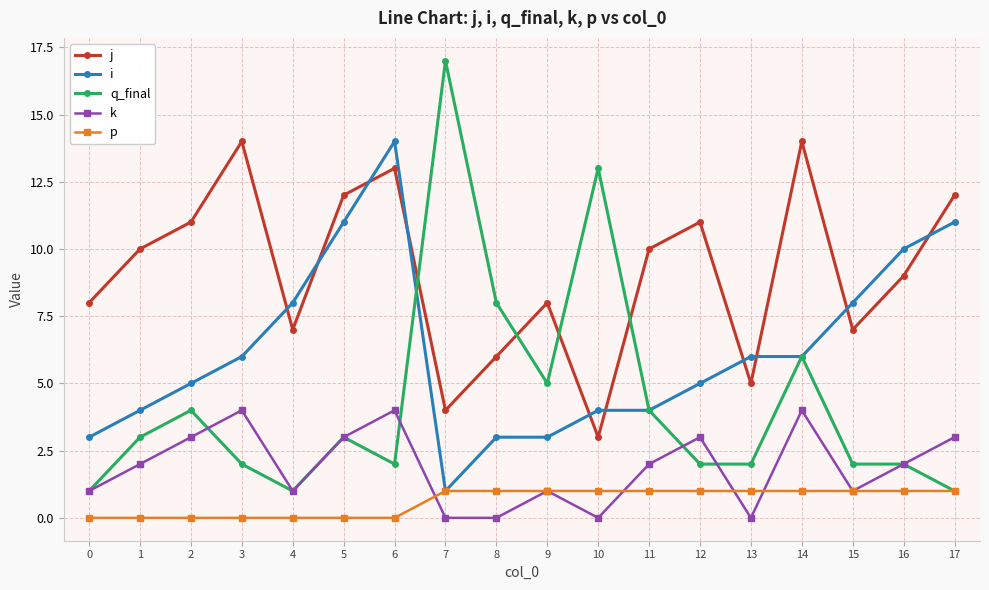

What is the maximum value shown in the chart?

17